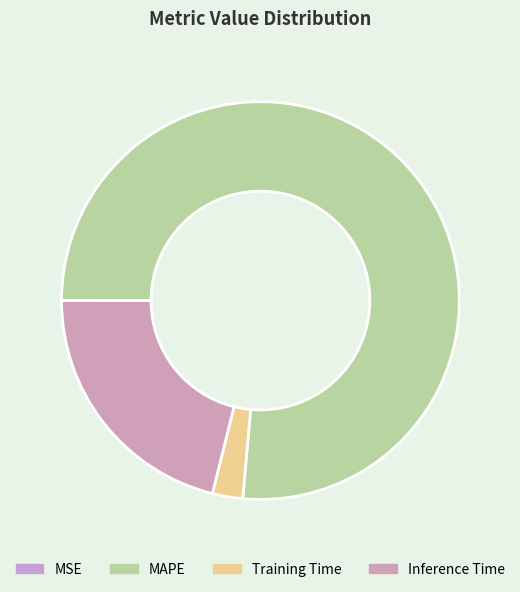

What is the smallest slice in the pie chart?

MSE